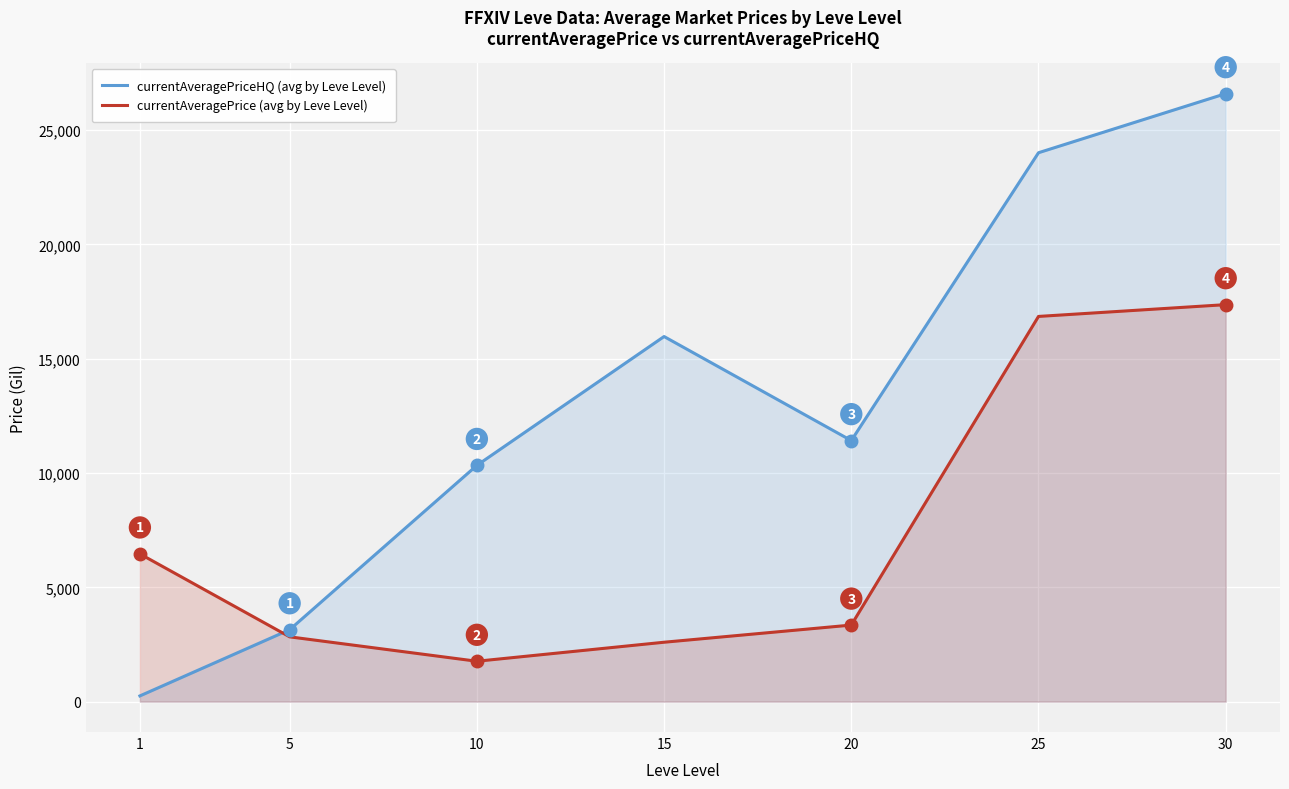

The value of currentAveragePriceHQ (avg by Leve Level) at 15 is 15971.8. True or false?

True